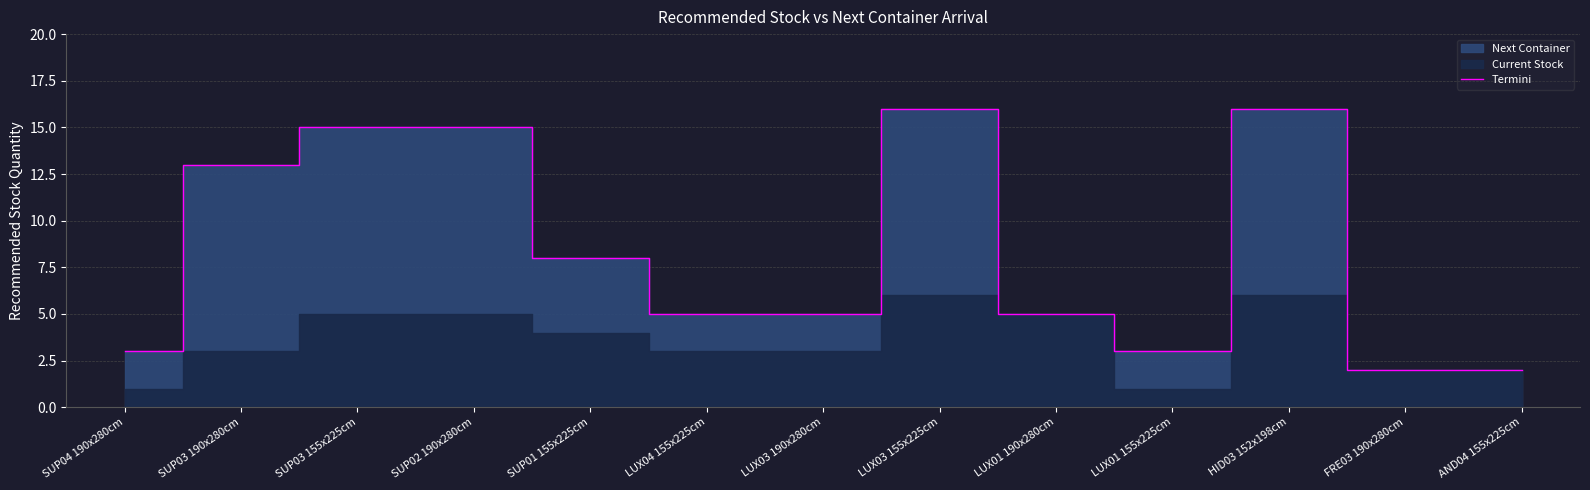

Which has a higher value, AND04 155x225cm or SUP01 155x225cm?

SUP01 155x225cm